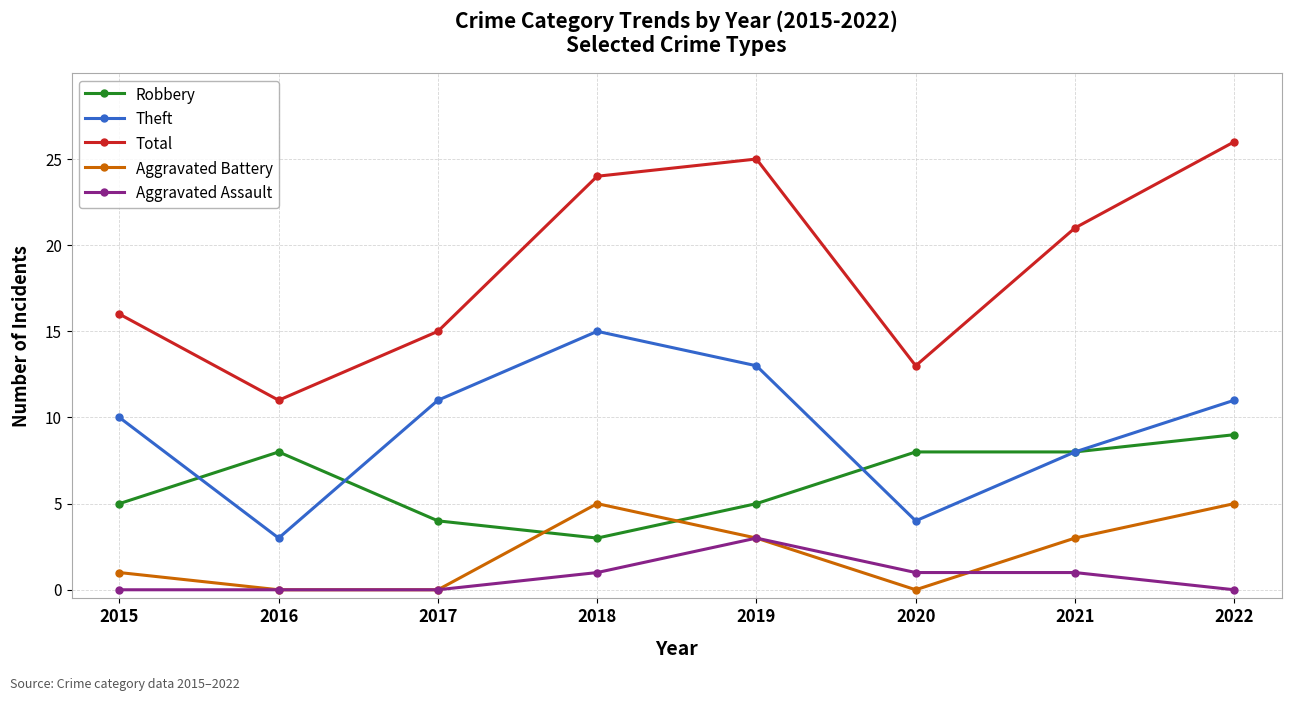

Does the chart have visible grid lines?

Yes